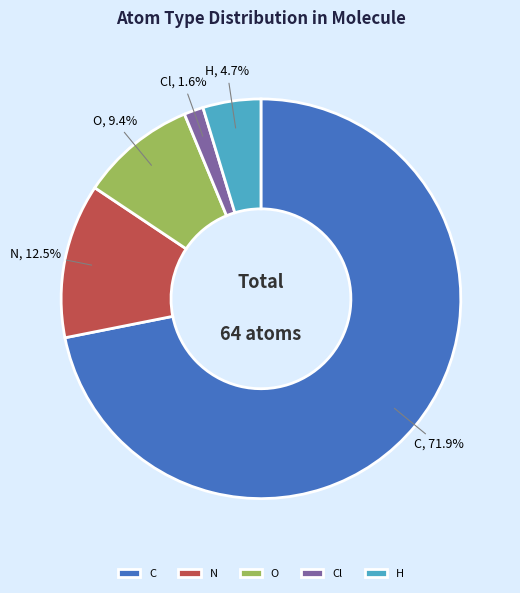

Is the sum of Cl and H greater than half?

No